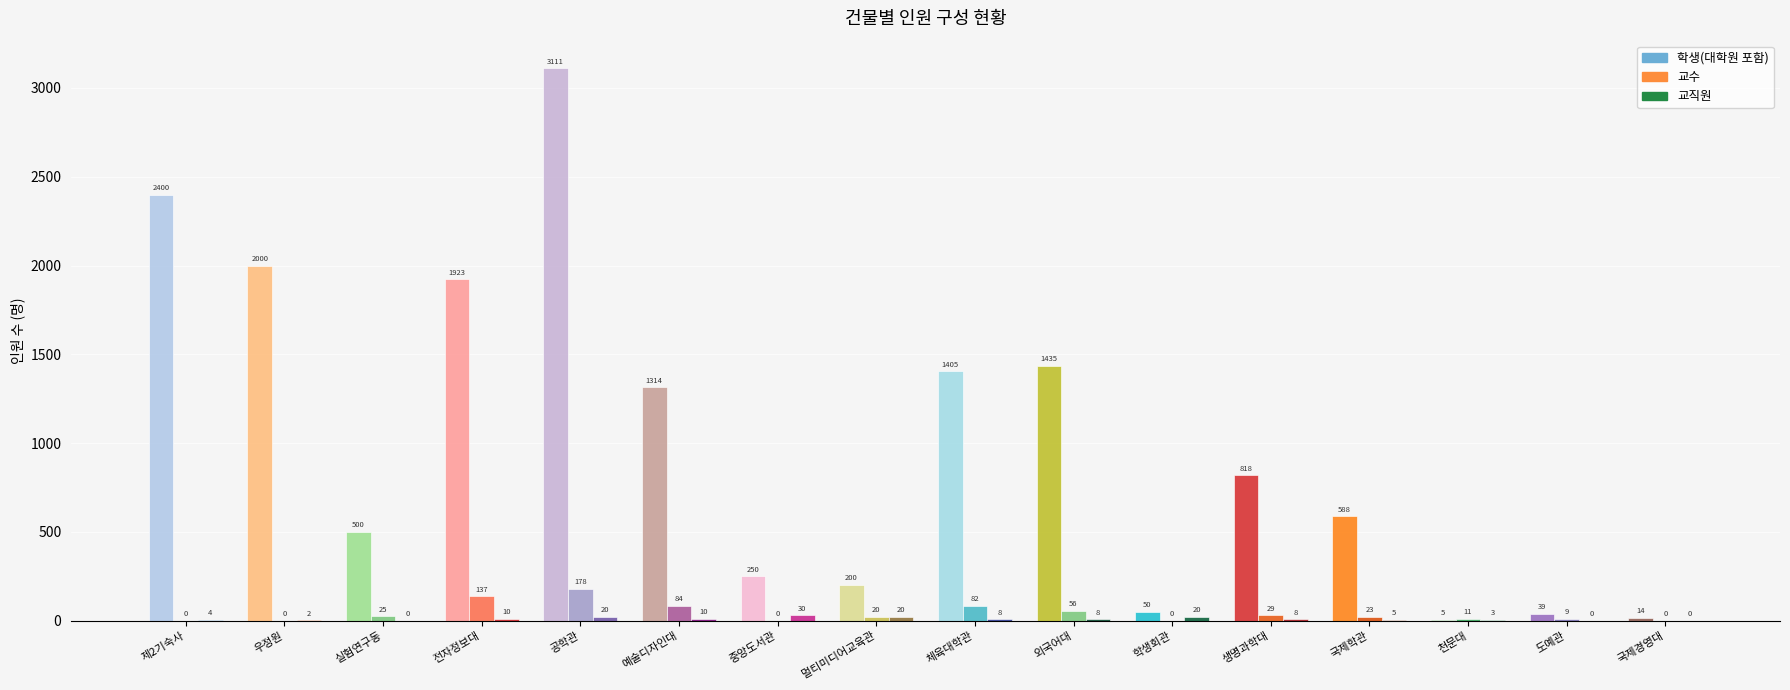

Where is 교직원 nearest to the value 15?

전자정보대